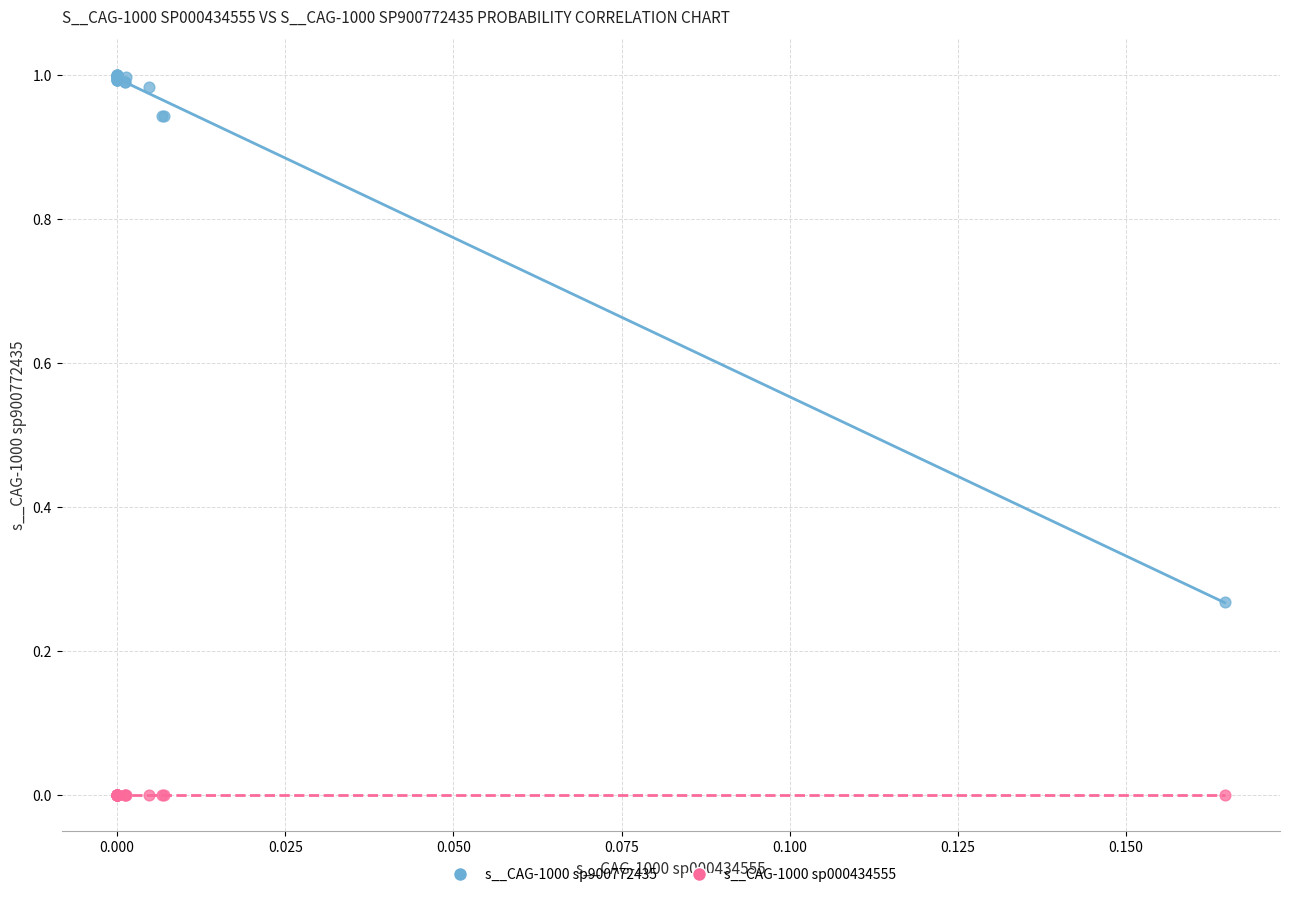

Which series has the largest Y range (max minus min)?

s__CAG-1000 sp900772435